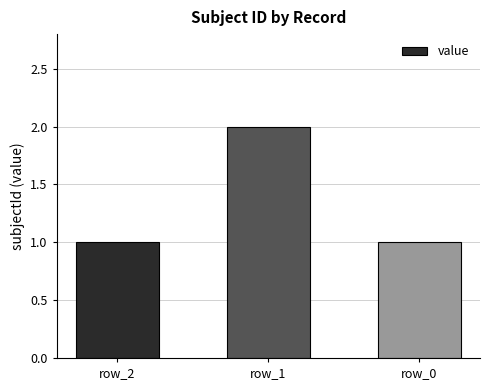

Reading left to right, list all the values displayed in this chart.

1	2	1